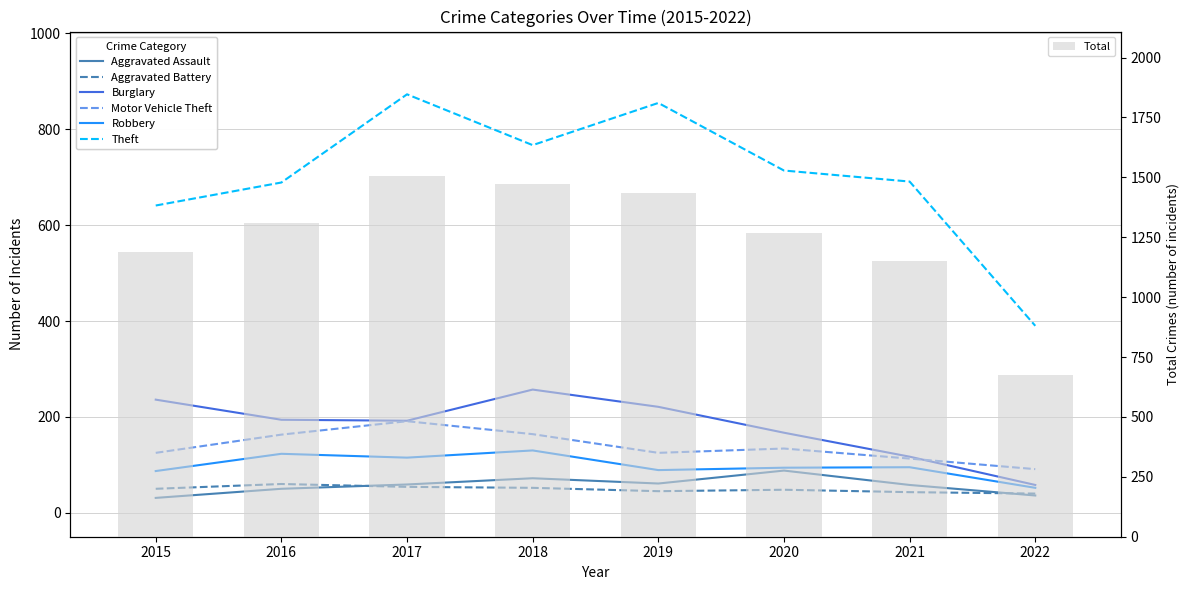

At which category is the sum across all series the highest?

2017